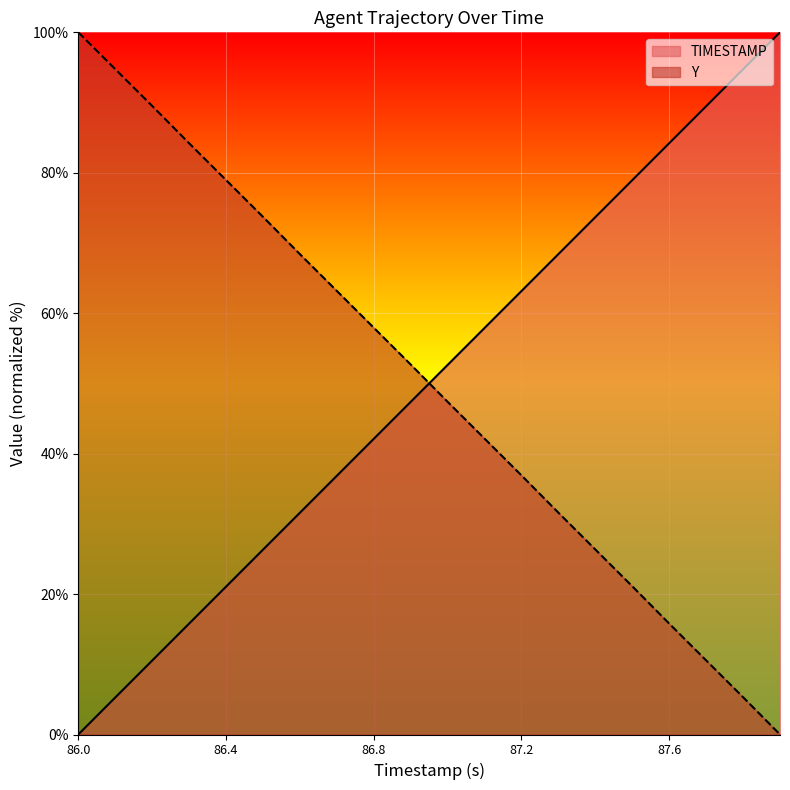

At how many categories does at least one series exceed 11?

20